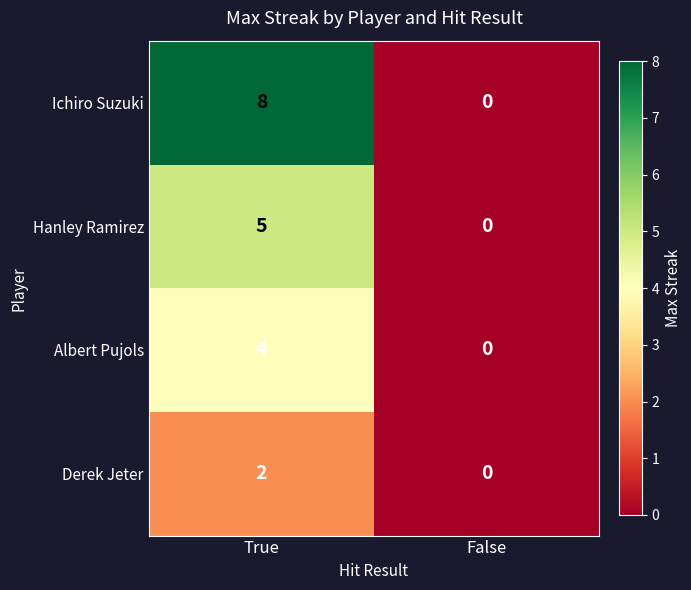

At which category is the sum across all series the highest?

True